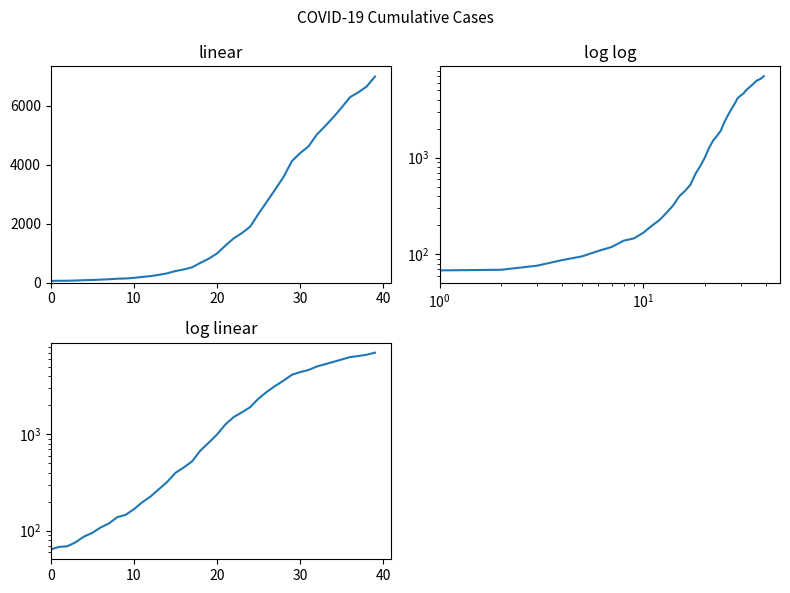

What is the change in value from 24 to 29?

+2217